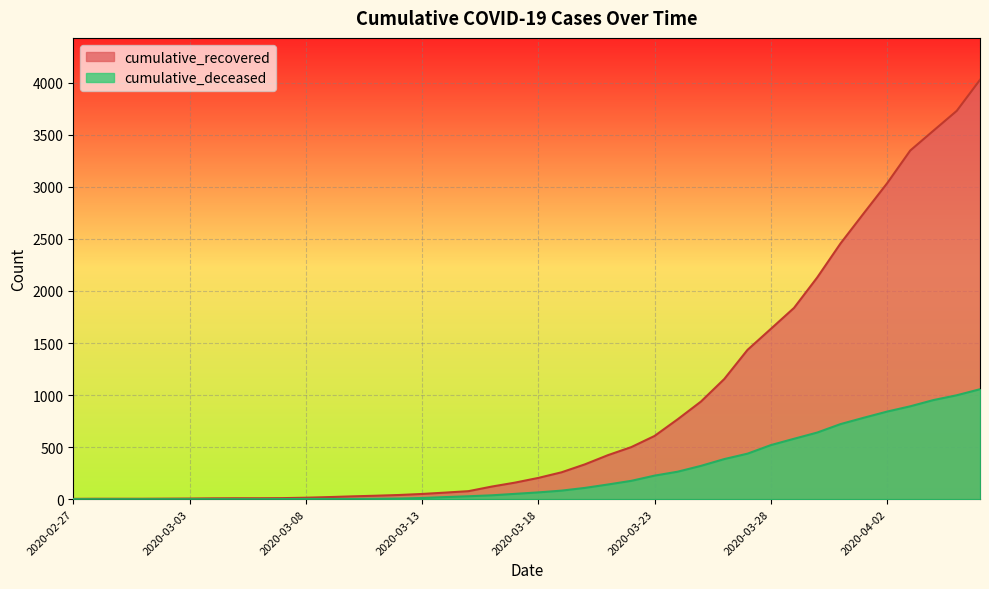

Does the chart display data point markers on the line(s)?

No